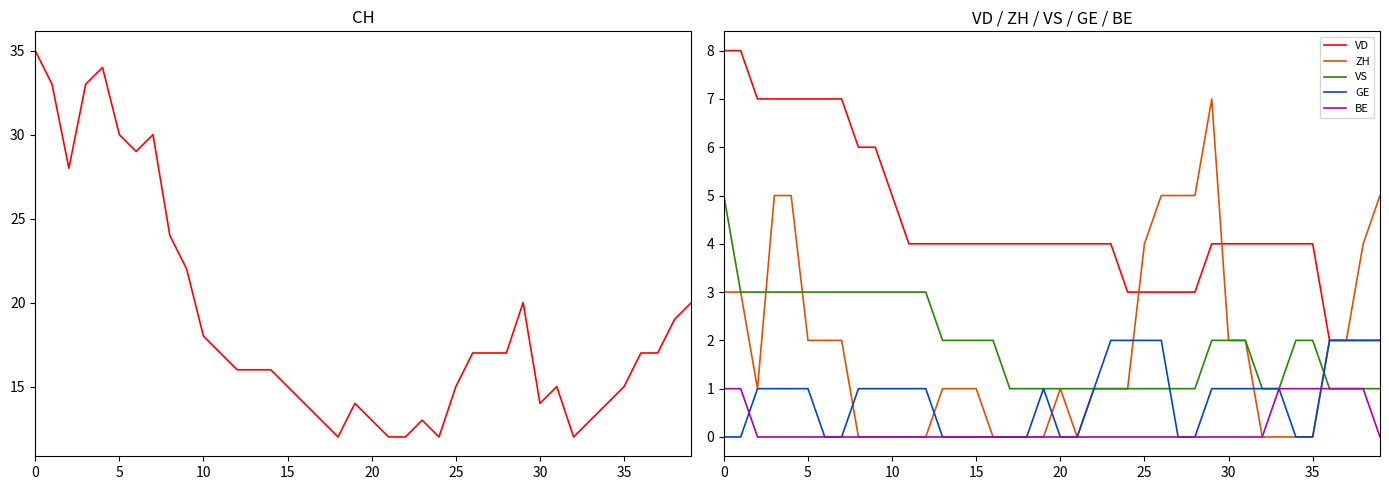

The value of CH at 28 is 17. True or false?

True